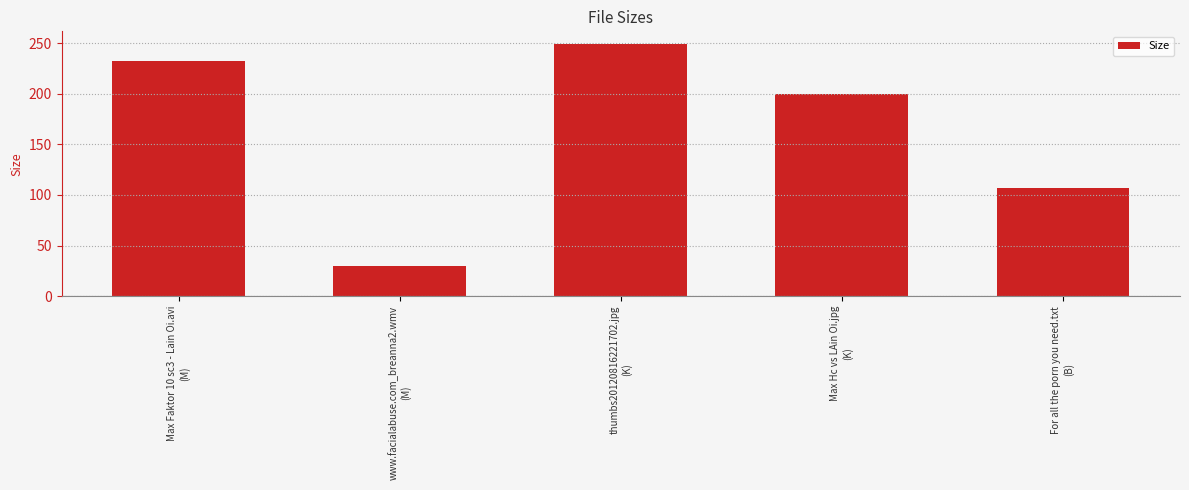

What is the sum of all values?

818.9